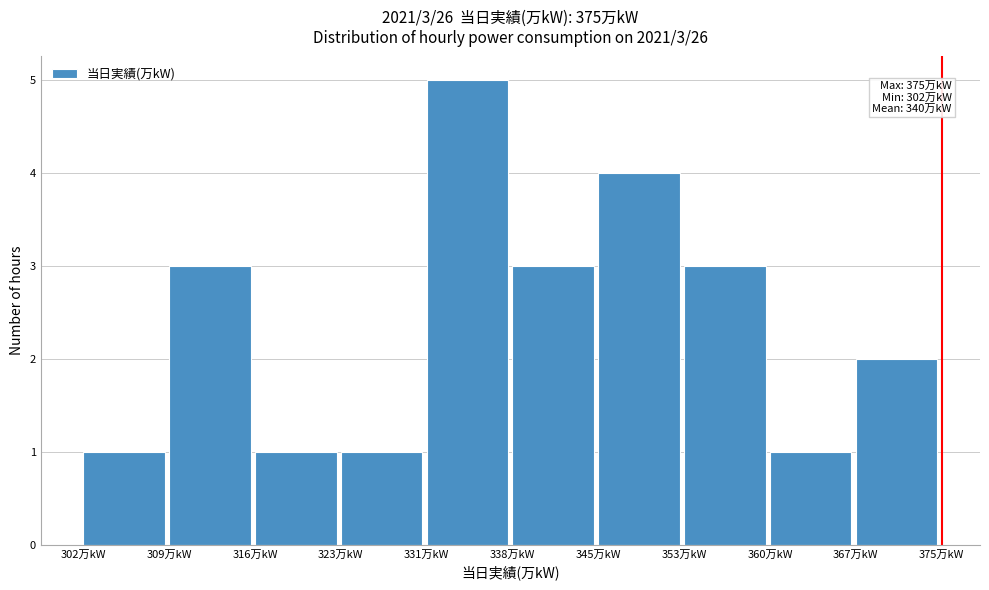

Reading left to right, extract all data points from this chart.

1	3	1	1	5	3	4	3	1	2